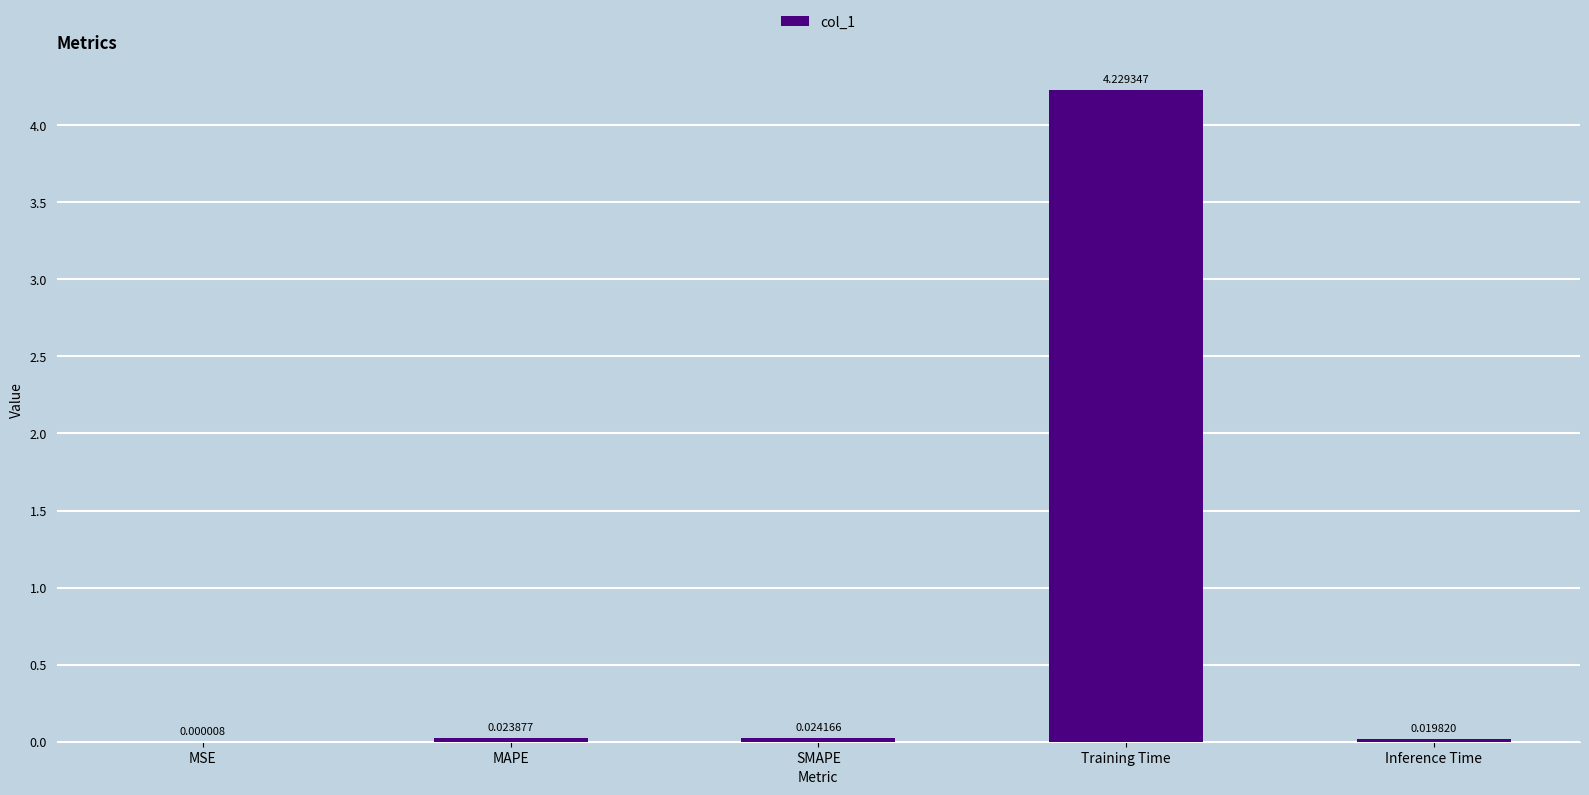

Are the bars horizontal?

No